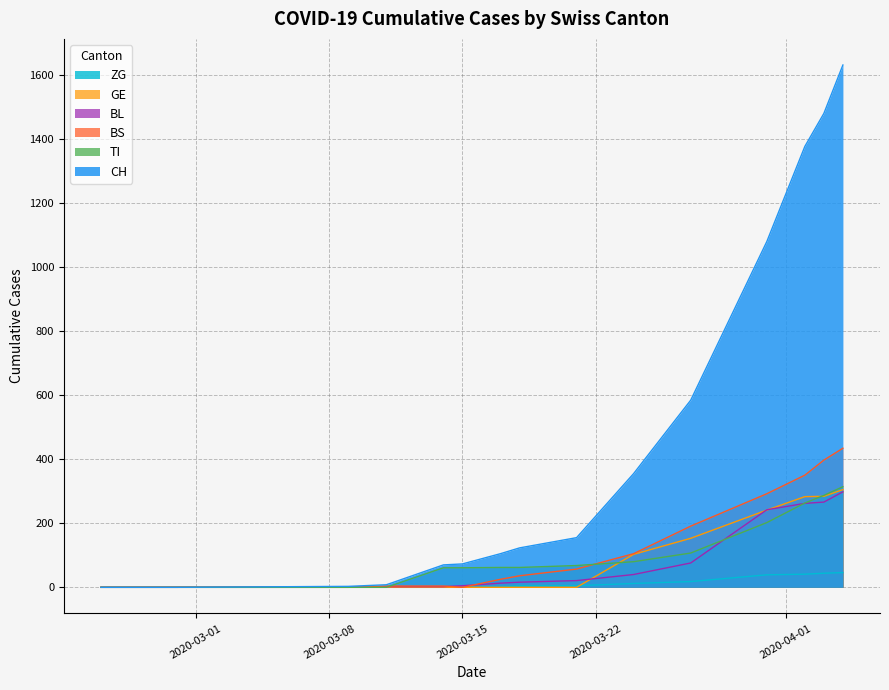

Which series has the widest spread of values?

CH